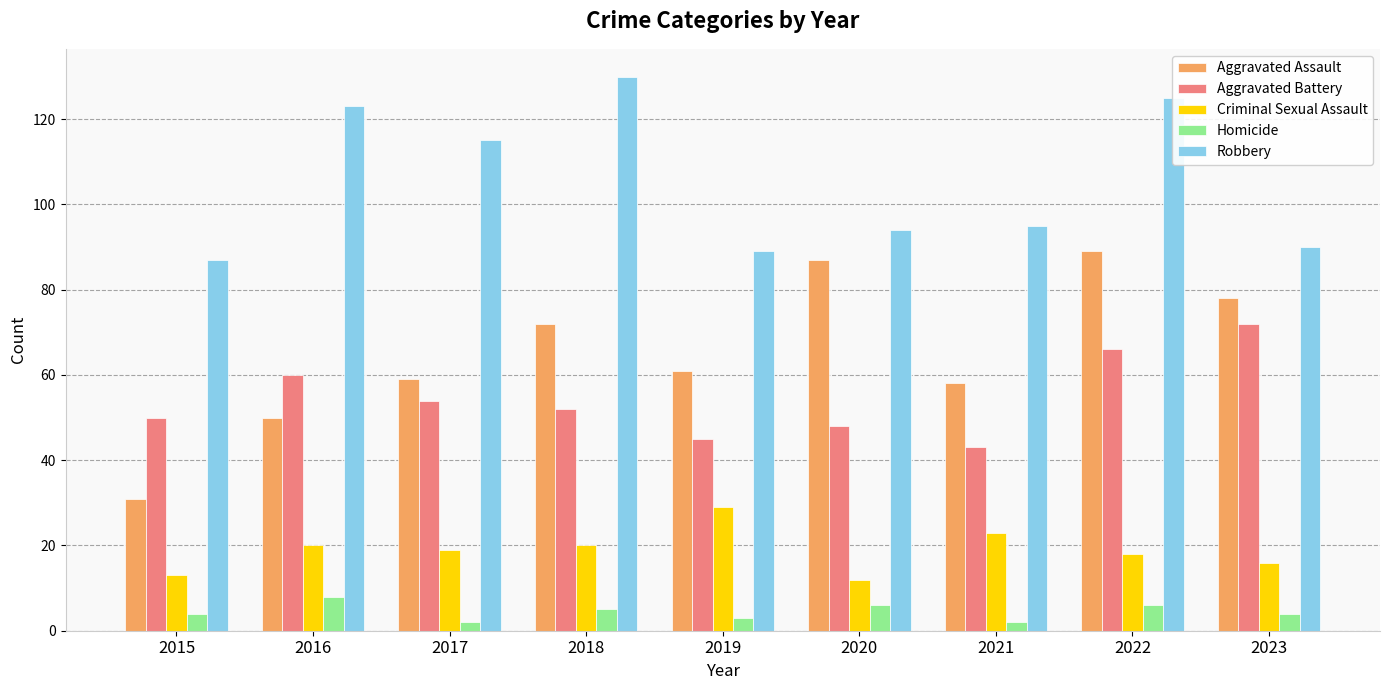

The Criminal Sexual Assault series shows 13 at 2015. True or false?

True